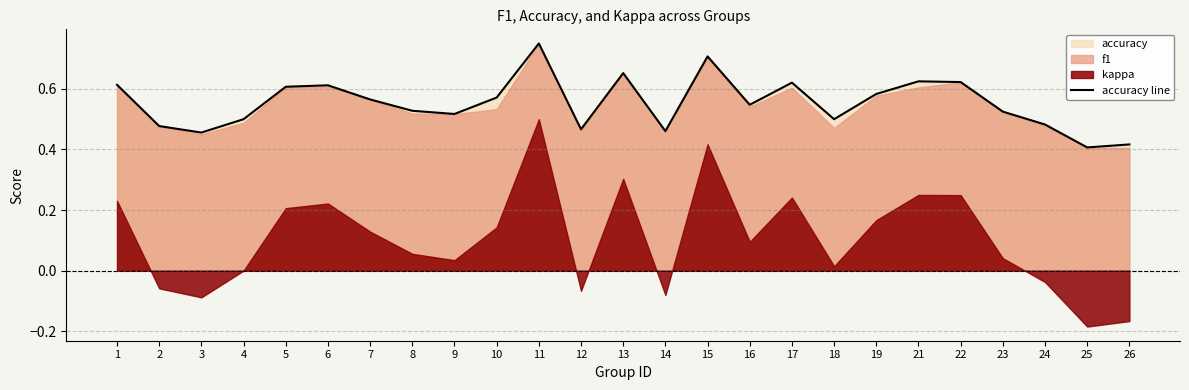

Reading right to left, what are all the values shown in this chart?

26=0.4	25=0.4	24=0.5	23=0.5	22=0.6	21=0.6	19=0.6	18=0.5	17=0.6	16=0.5	15=0.7	14=0.5	13=0.7	12=0.5	11=0.8	10=0.6	9=0.5	8=0.5	7=0.6	6=0.6	5=0.6	4=0.5	3=0.5	2=0.5	1=0.6